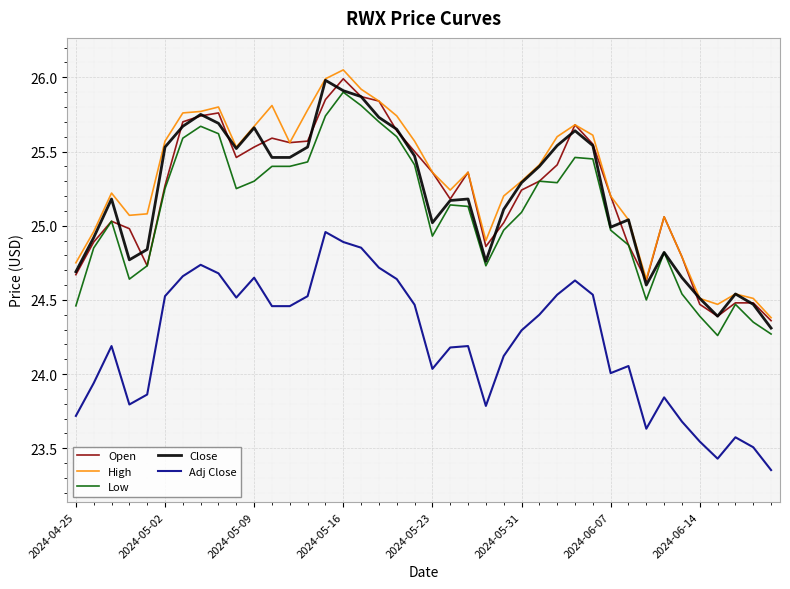

What are all the series names shown in the legend?

Open, High, Low, Close, Adj Close